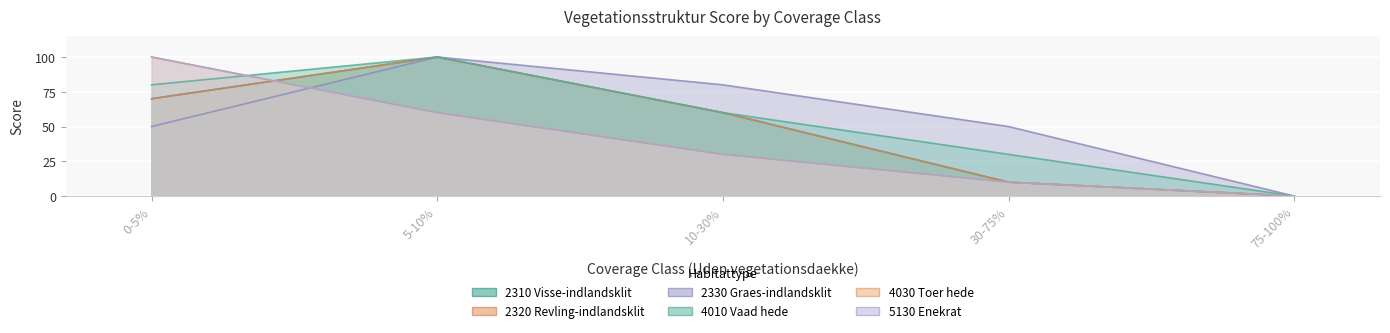

What is the total value across all series at 5-10%?

520